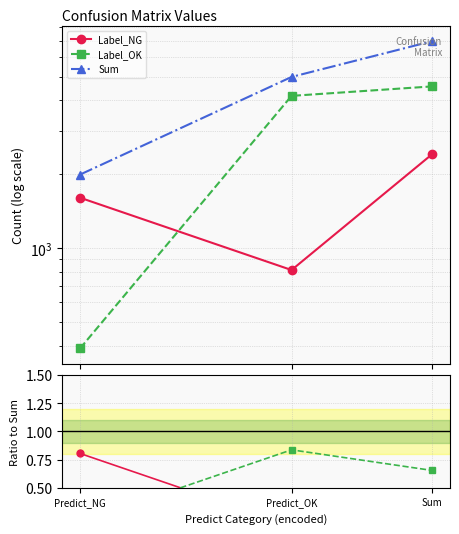

At which category is the sum across all series the highest?

Sum